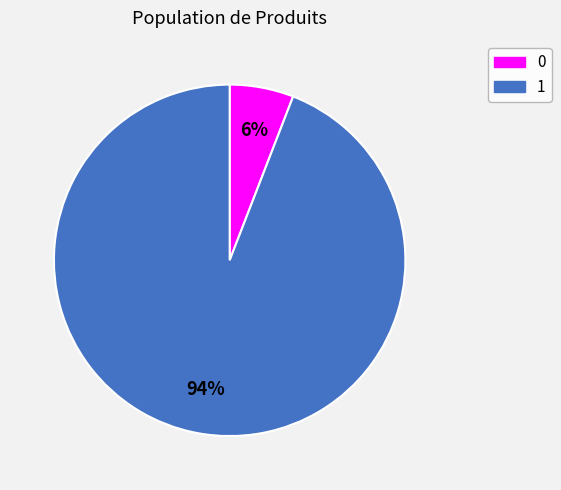

The 0 slice represents 17% of the pie. True or false?

False